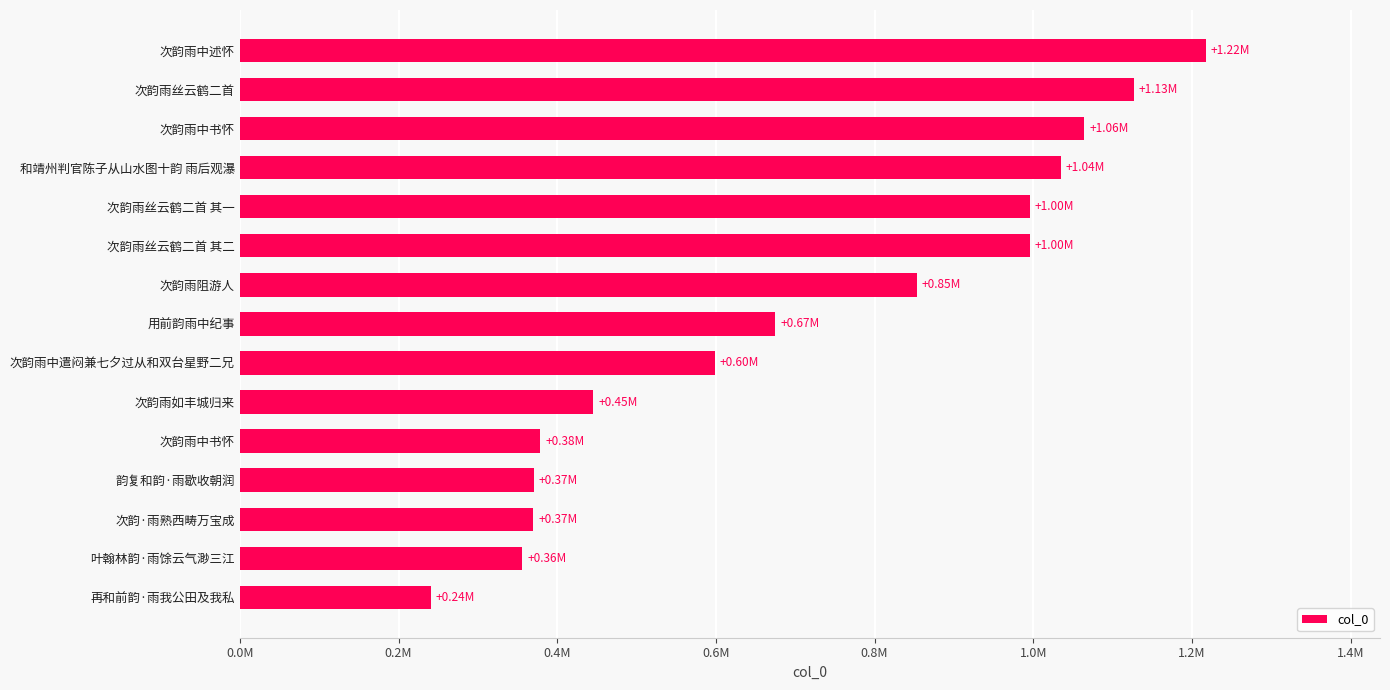

Are the bars horizontal?

Yes